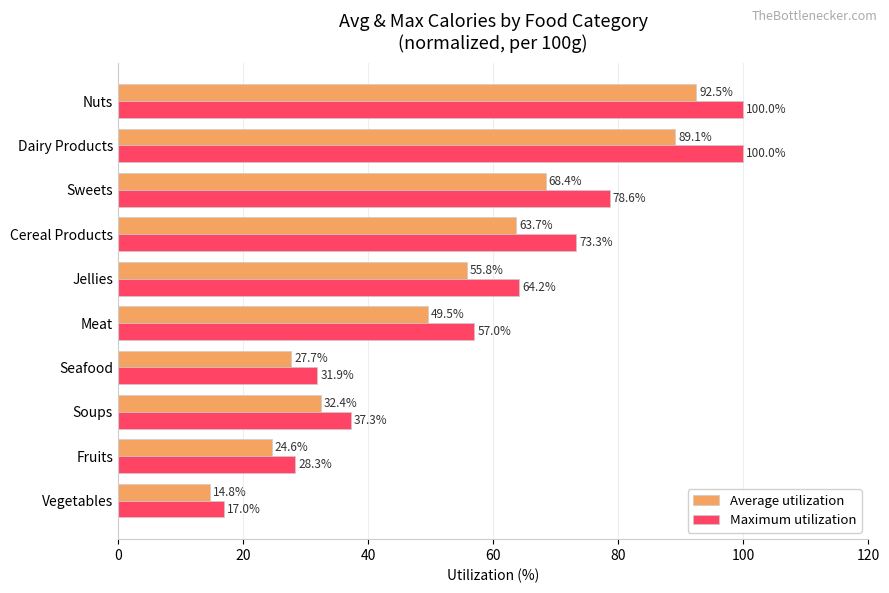

What is the difference between the highest and lowest values at Cereal Products?

9.6